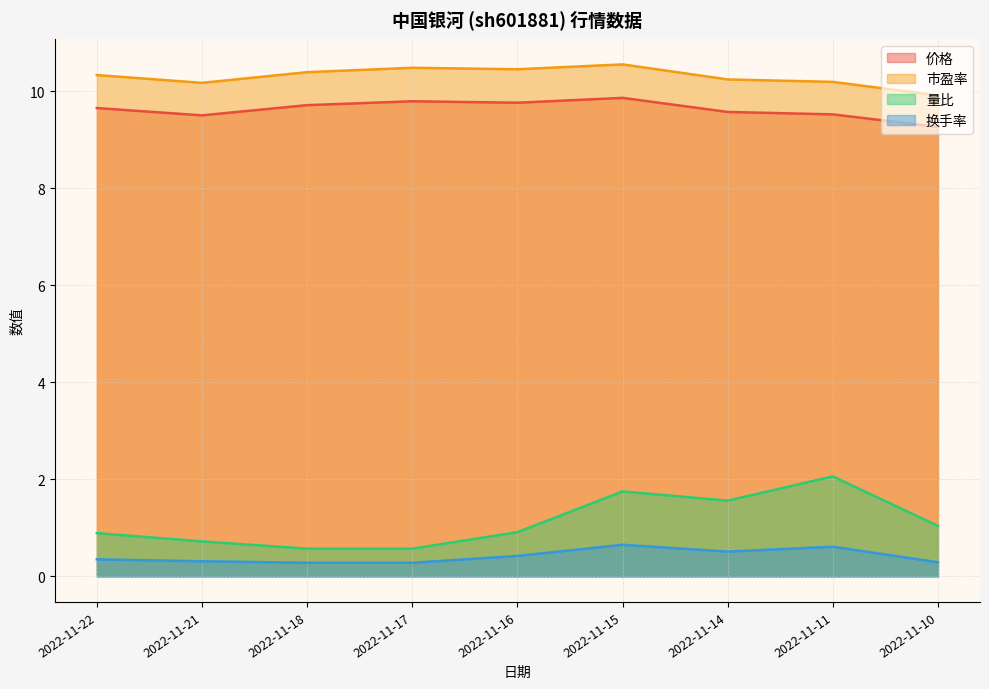

Which has a higher value, 2022-11-14 or 2022-11-18?

2022-11-18